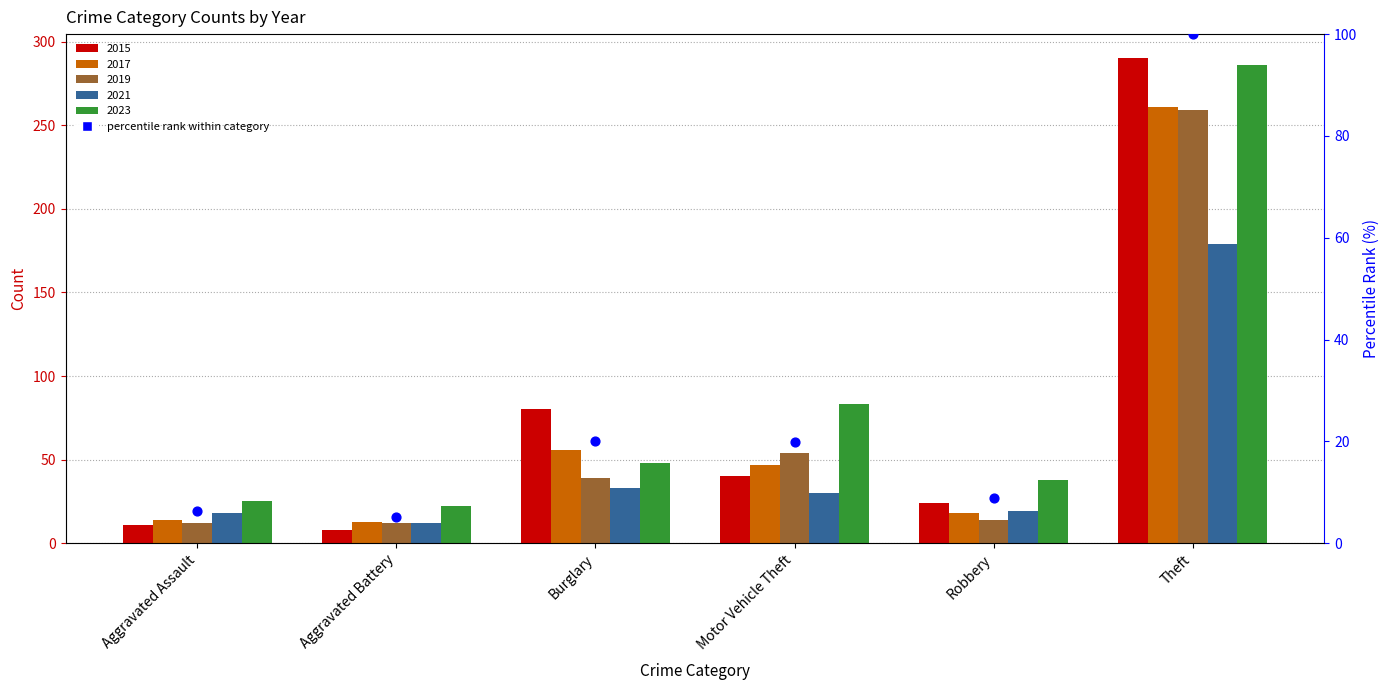

Which has a higher value, Motor Vehicle Theft or Robbery?

Motor Vehicle Theft